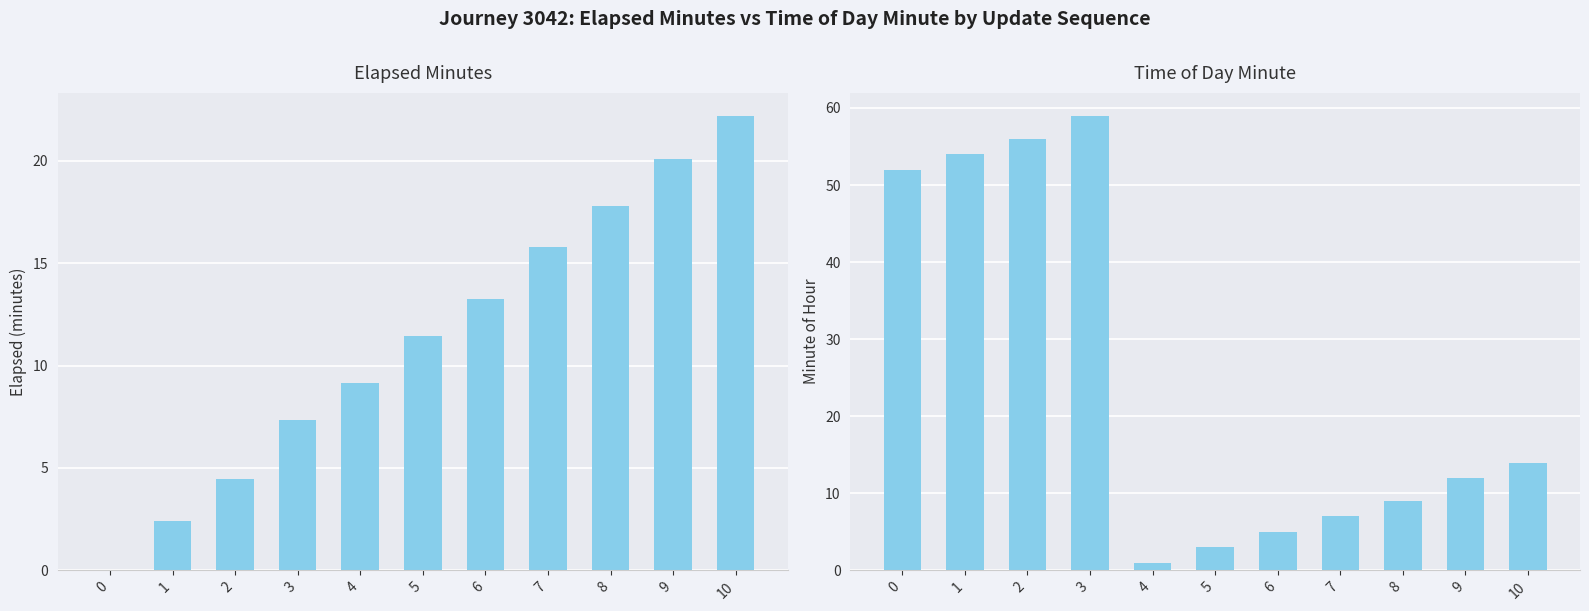

How many values in the elapsed_minutes series are below 11?

5